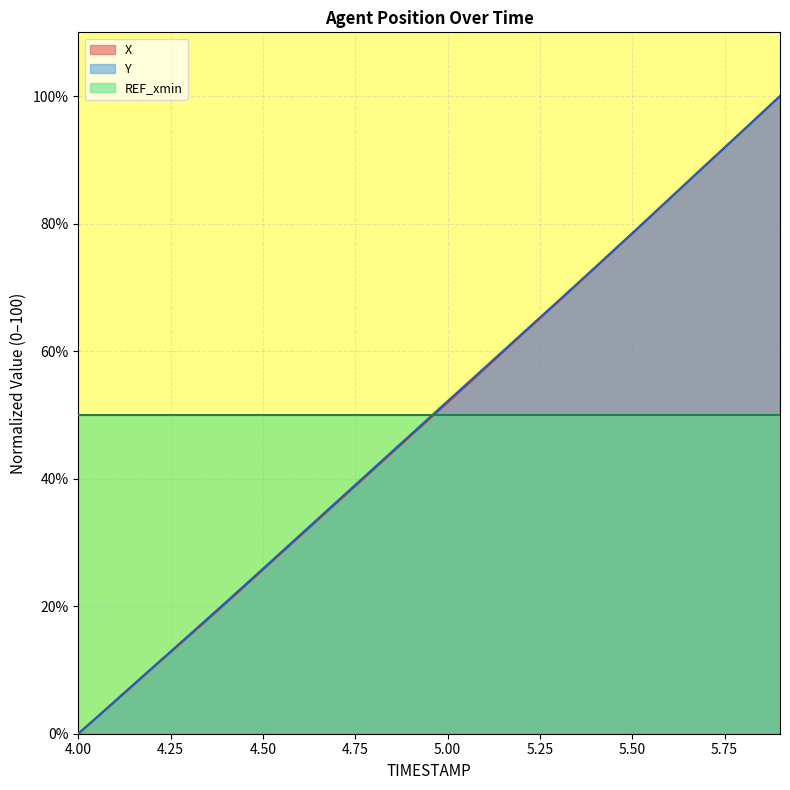

The value of REF_xmin at 4.00 is 71.3. True or false?

False